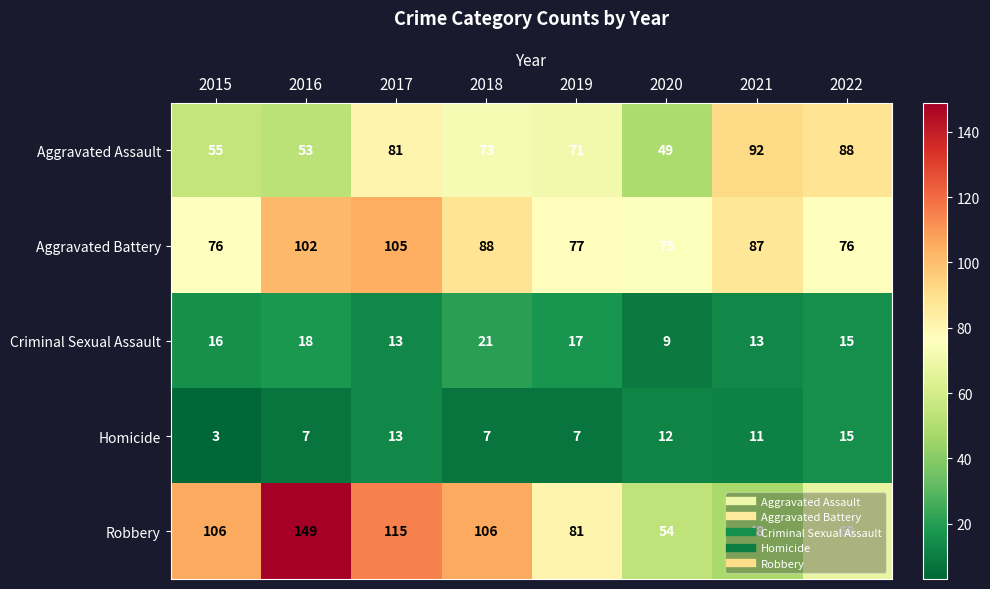

True or false: Aggravated Assault has a value of 92 at 2021.

True